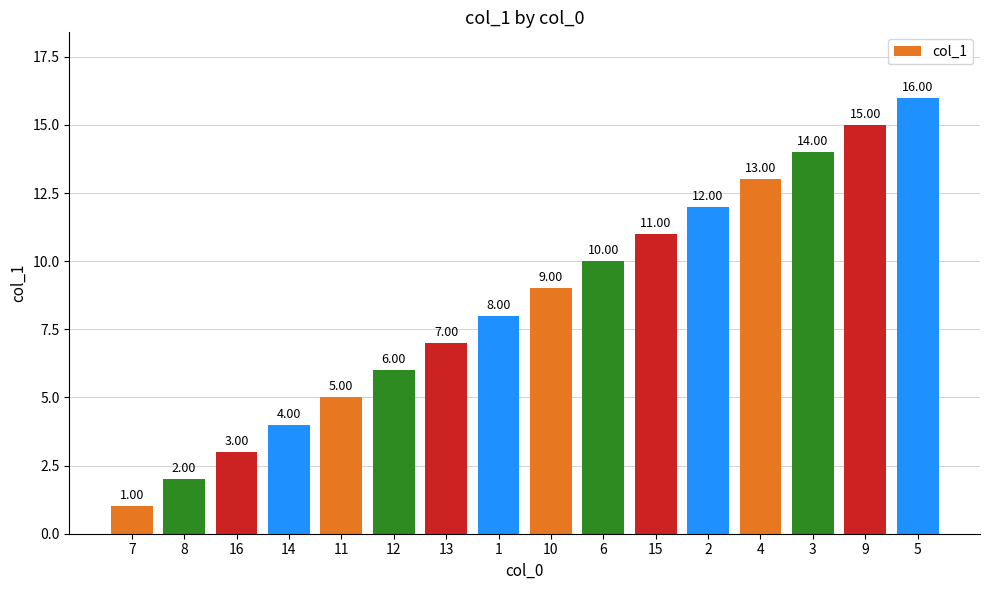

Rank the categories by value from highest to lowest.

5, 9, 3, 4, 2, 15, 6, 10, 1, 13, 12, 11, 14, 16, 8, 7